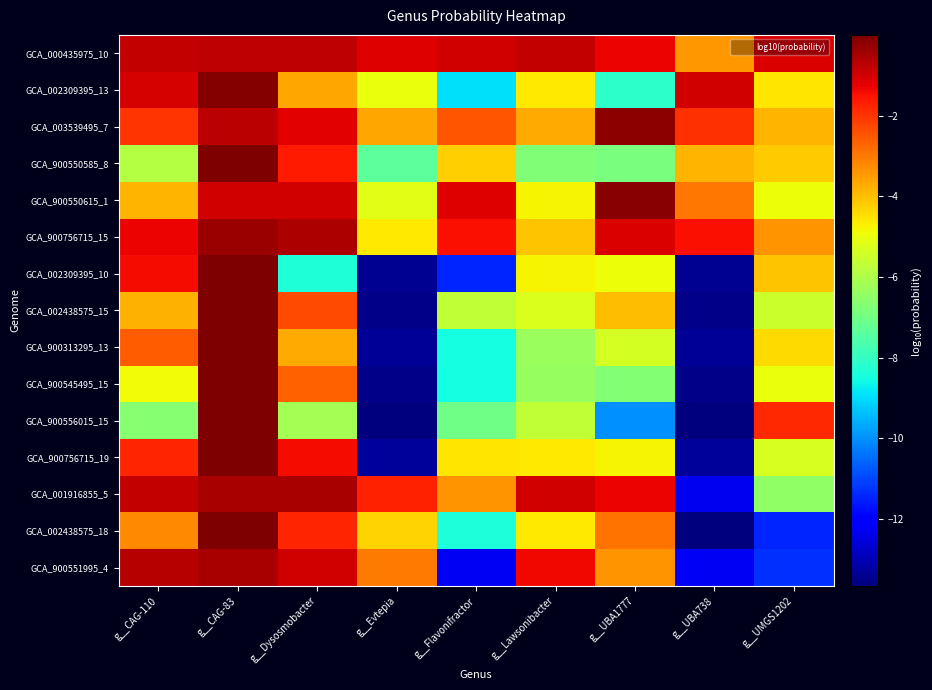

What is the total value across all series at g__Flavonifractor?

-88.9